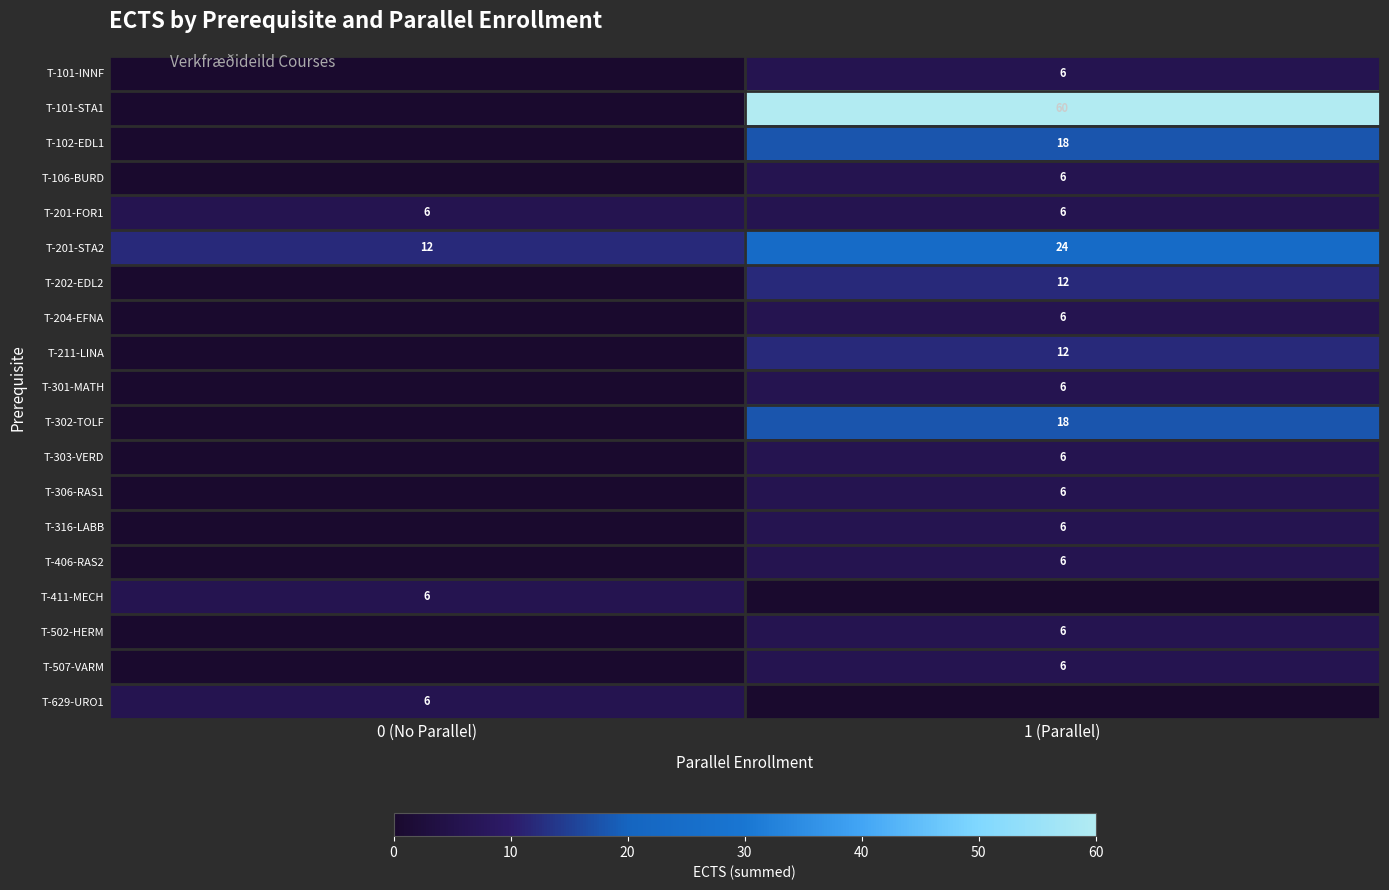

Is it true that T-201-STA2 equals 33 at 1 (Parallel)?

False